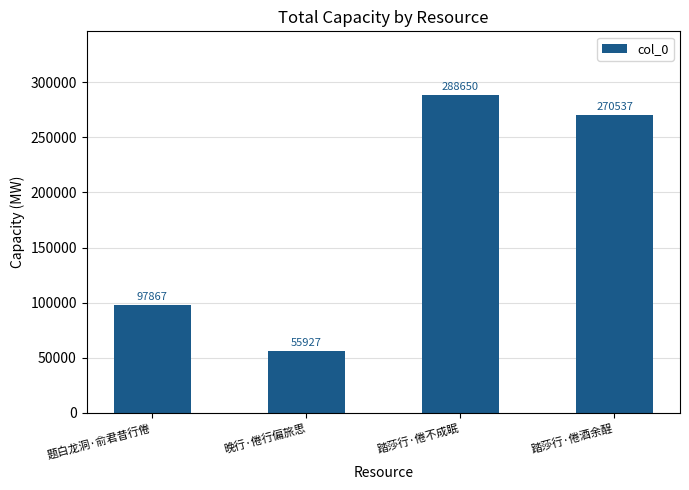

At which label does the data first exceed 270537?

踏莎行·倦不成眠